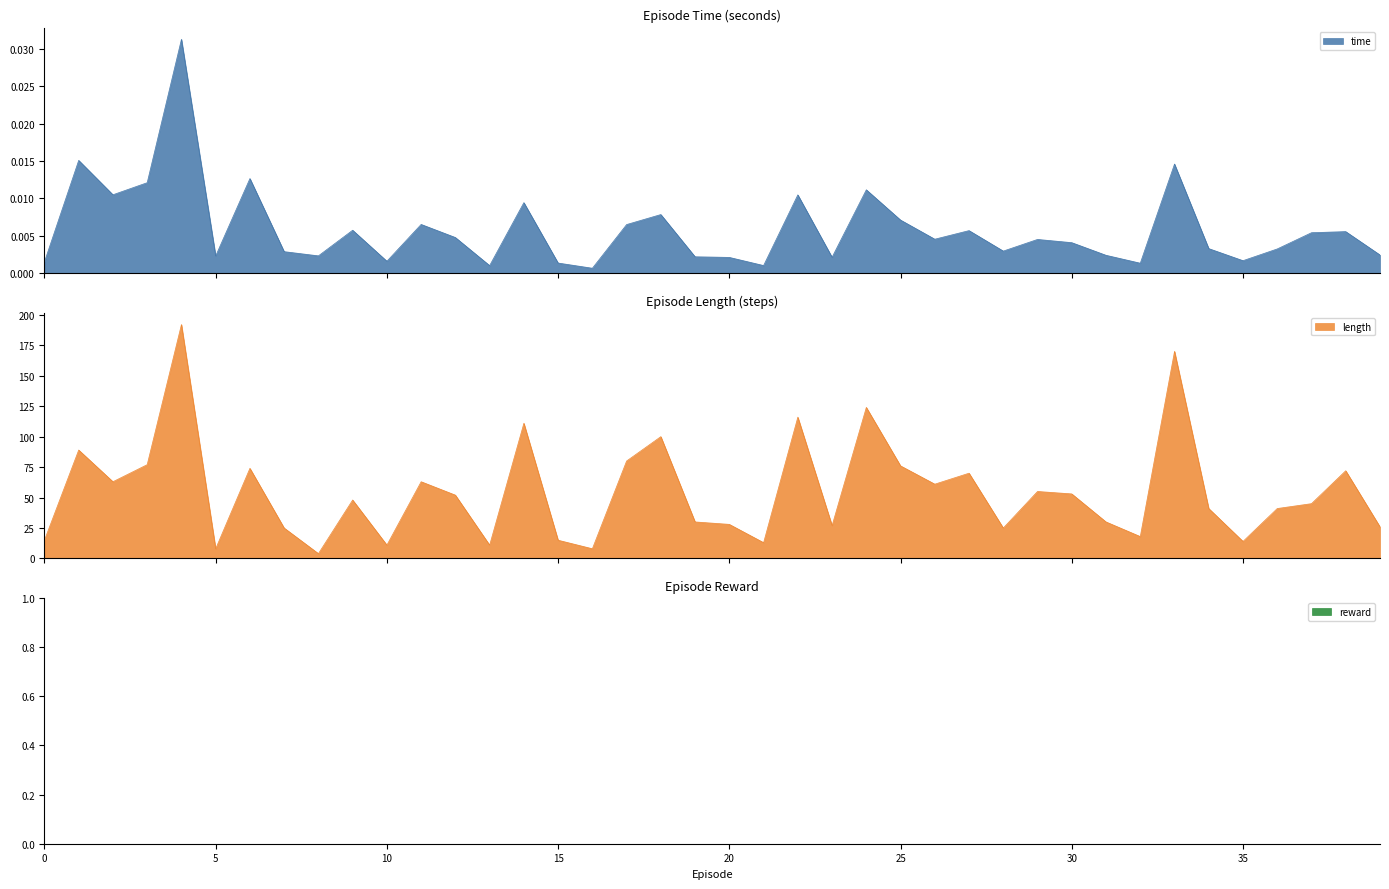

What is the difference between the second highest and minimum values in the length series?

166